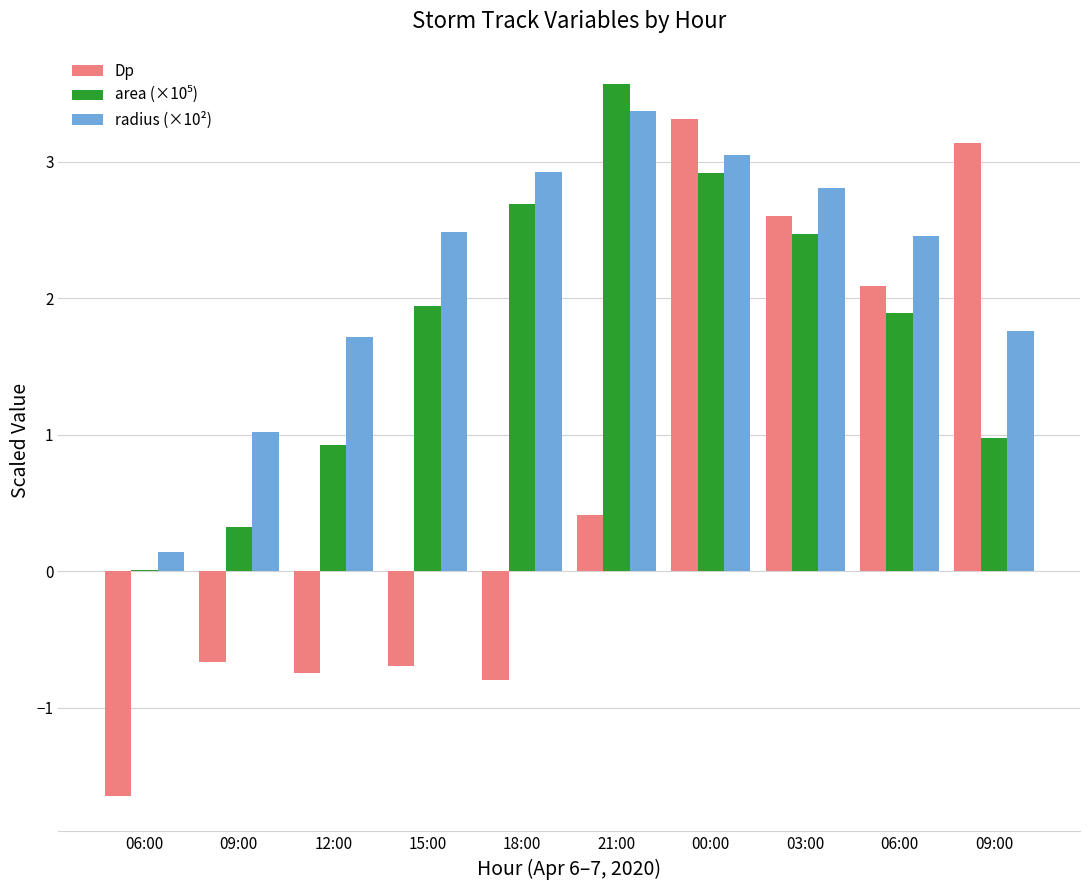

List the series in order of their overall mean, lowest first.

Dp, area (×10⁵), radius (×10²)